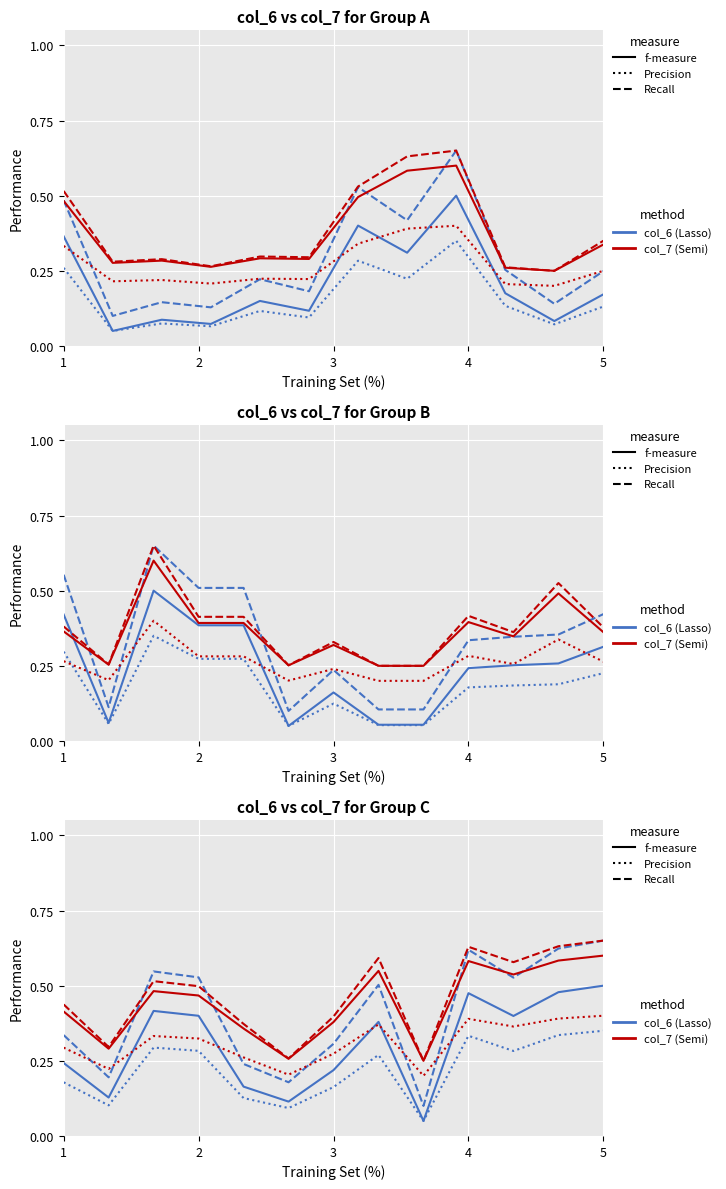

True or false: col_6 Precision and col_7 f-measure intersect in this chart.

False